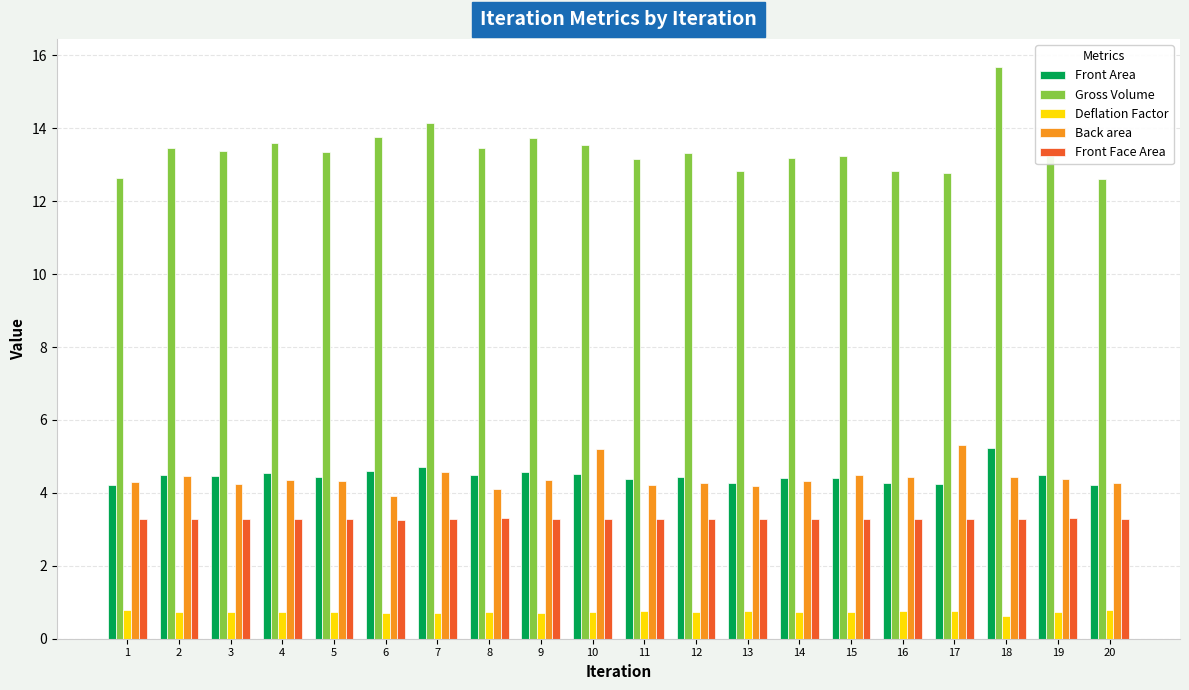

Count the Deflation Factor values in the range 0 to 1.

20